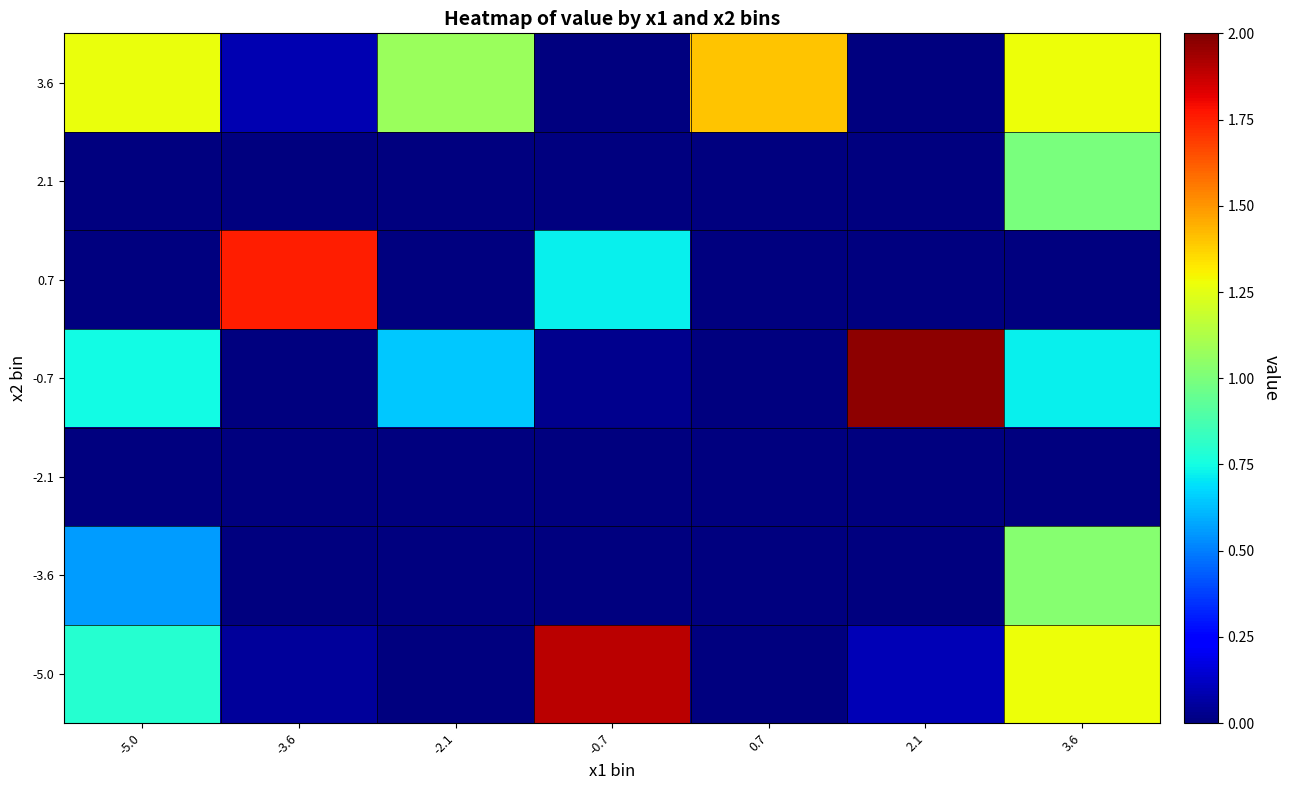

Which category has the lowest value across all series?

-2.1